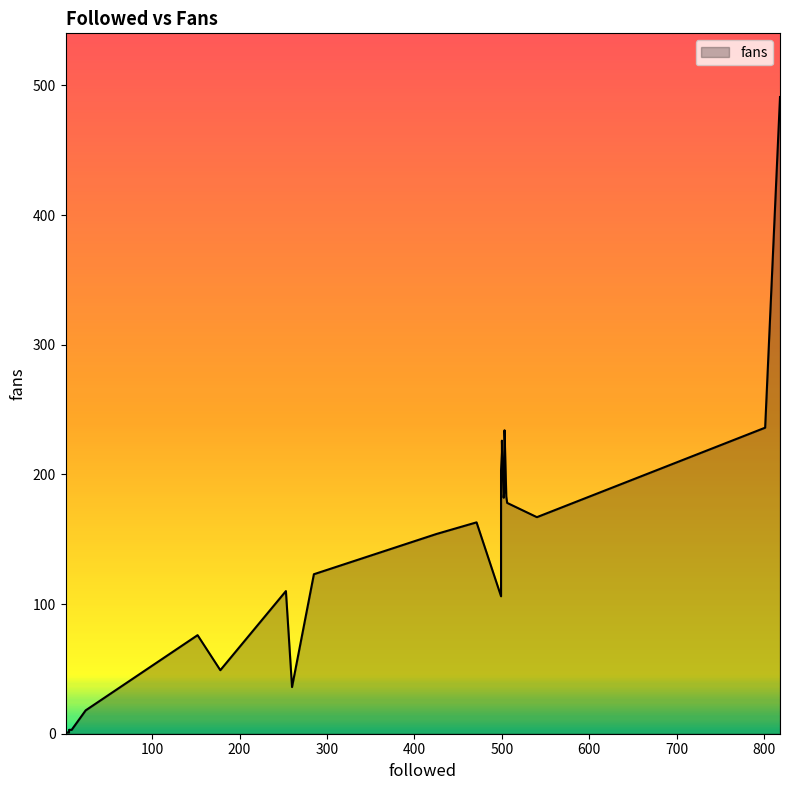

How many lines are shown in the chart?

1